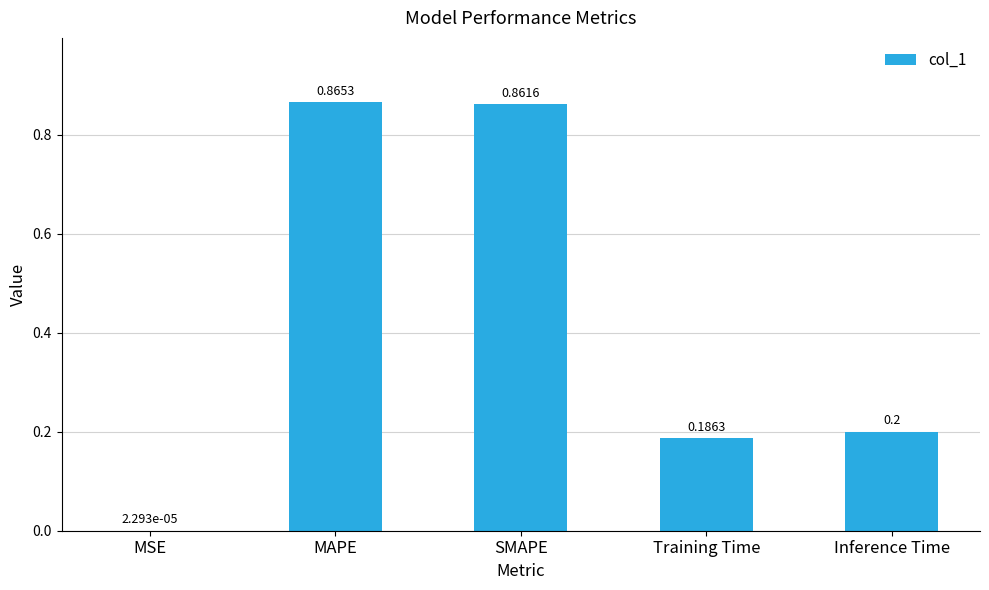

Which category has the highest value across all series?

MAPE